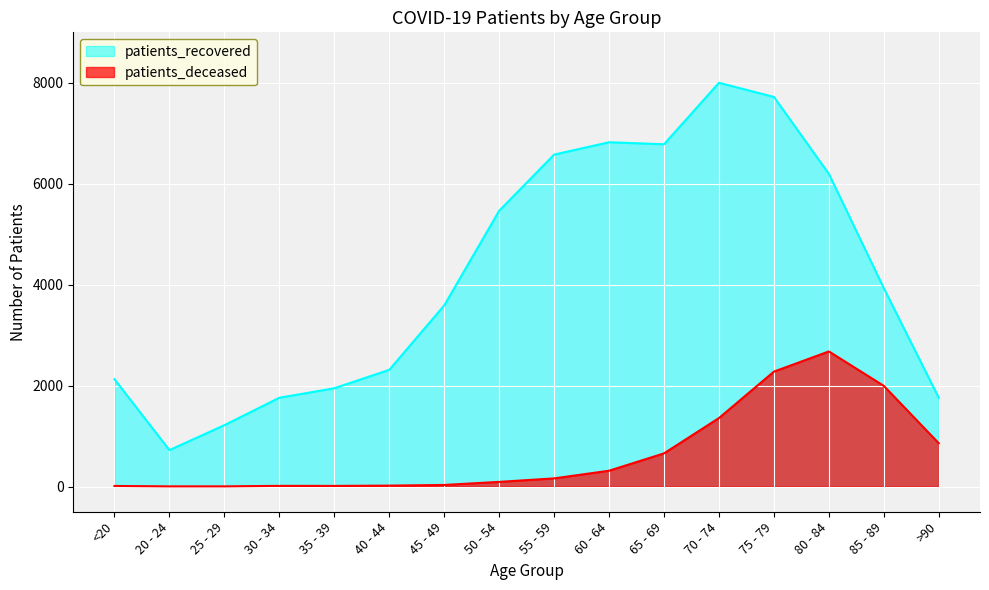

Does the chart display data point markers on the line(s)?

No